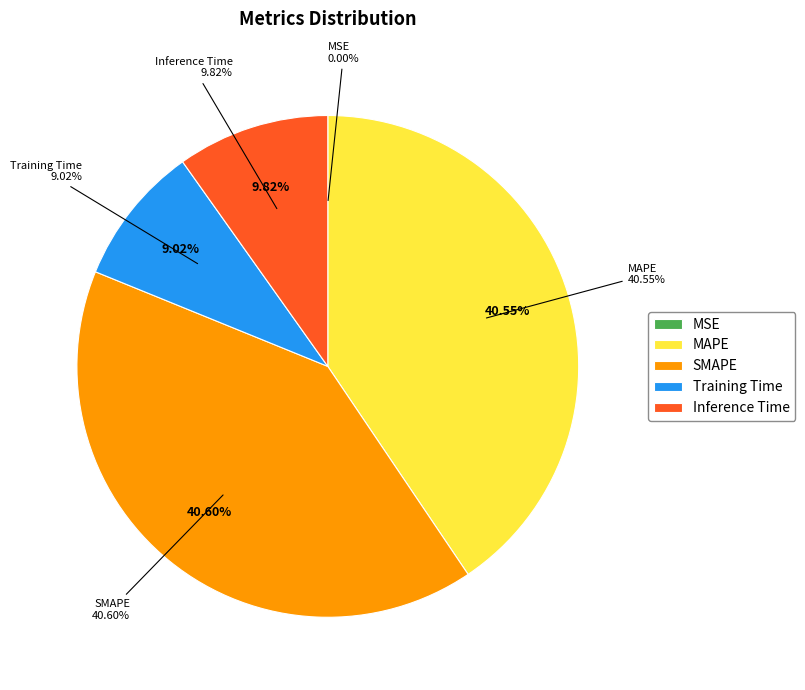

To the nearest percent, what is the combined percentage of MAPE and SMAPE?

81%